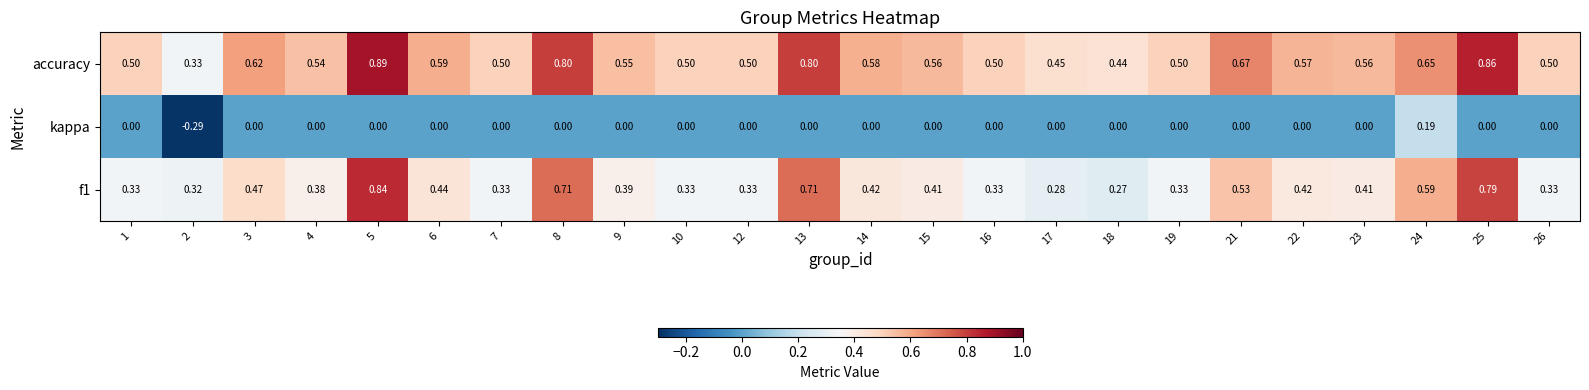

Between 5 and 26, which series saw the biggest shift?

f1